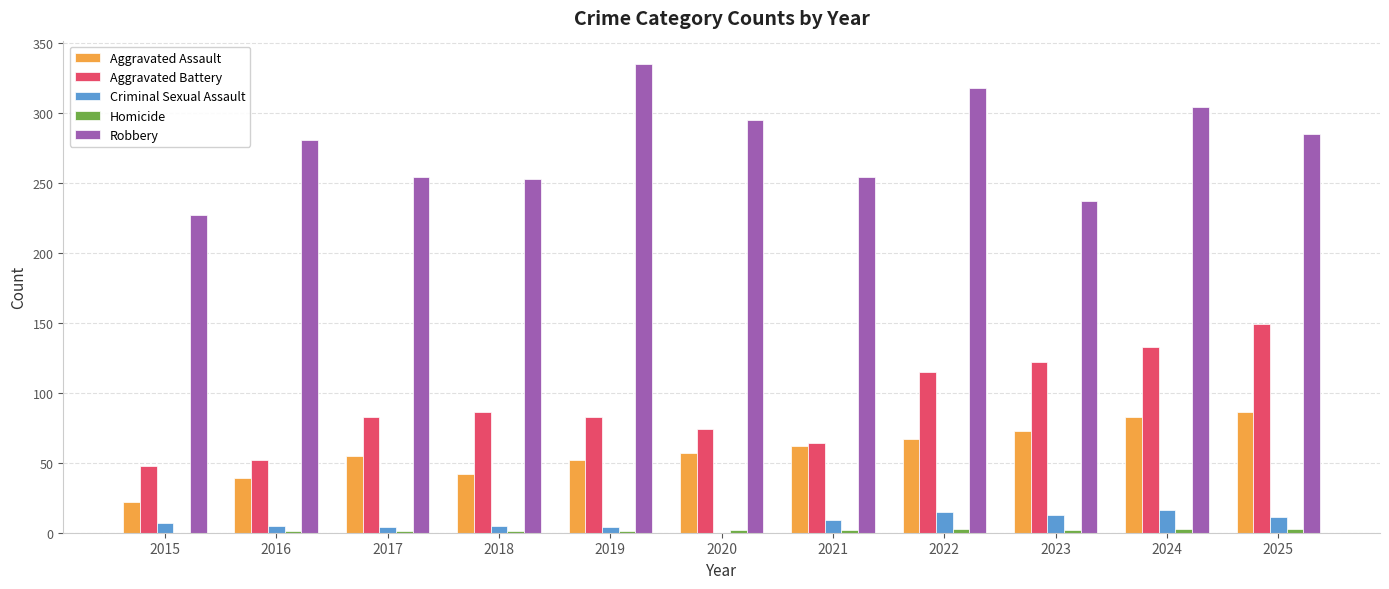

Which series changed the most between 2018 and 2022?

Robbery